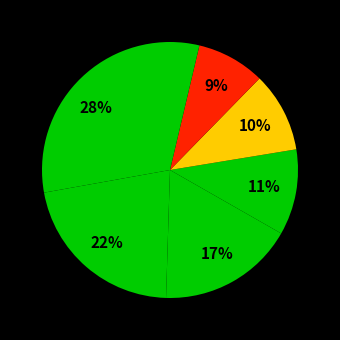

Does any single category account for the majority?

No